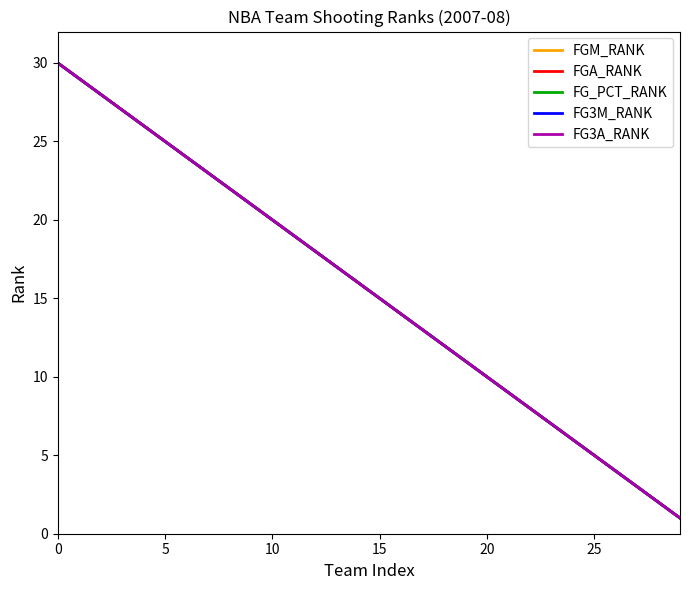

Is this an area chart (filled region under the line)?

No